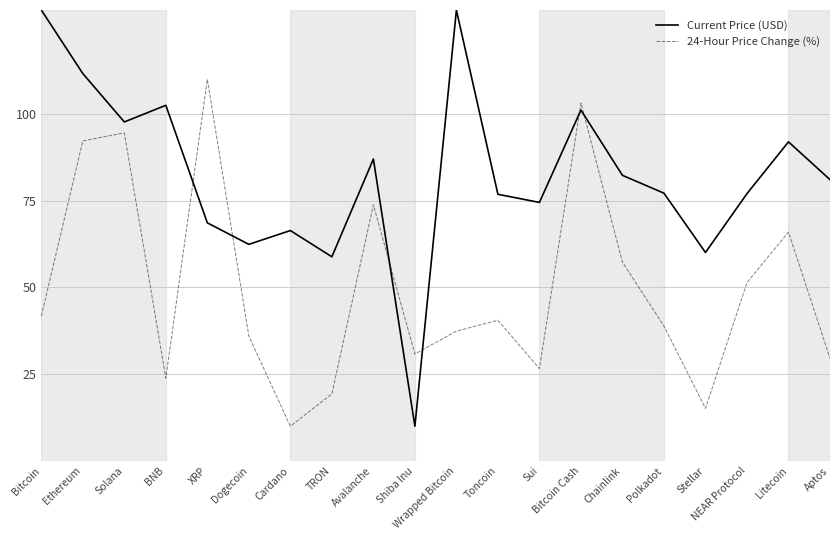

Where is Current Price (USD) nearest to the value 70?

XRP